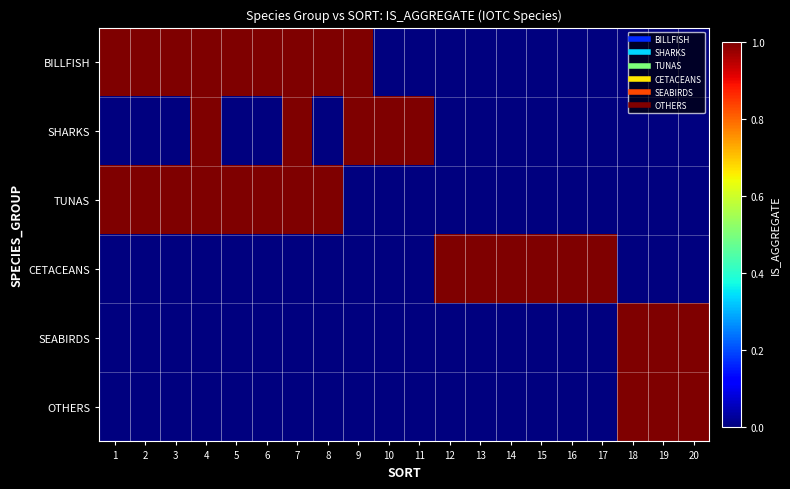

At how many categories does at least one series exceed 0?

20